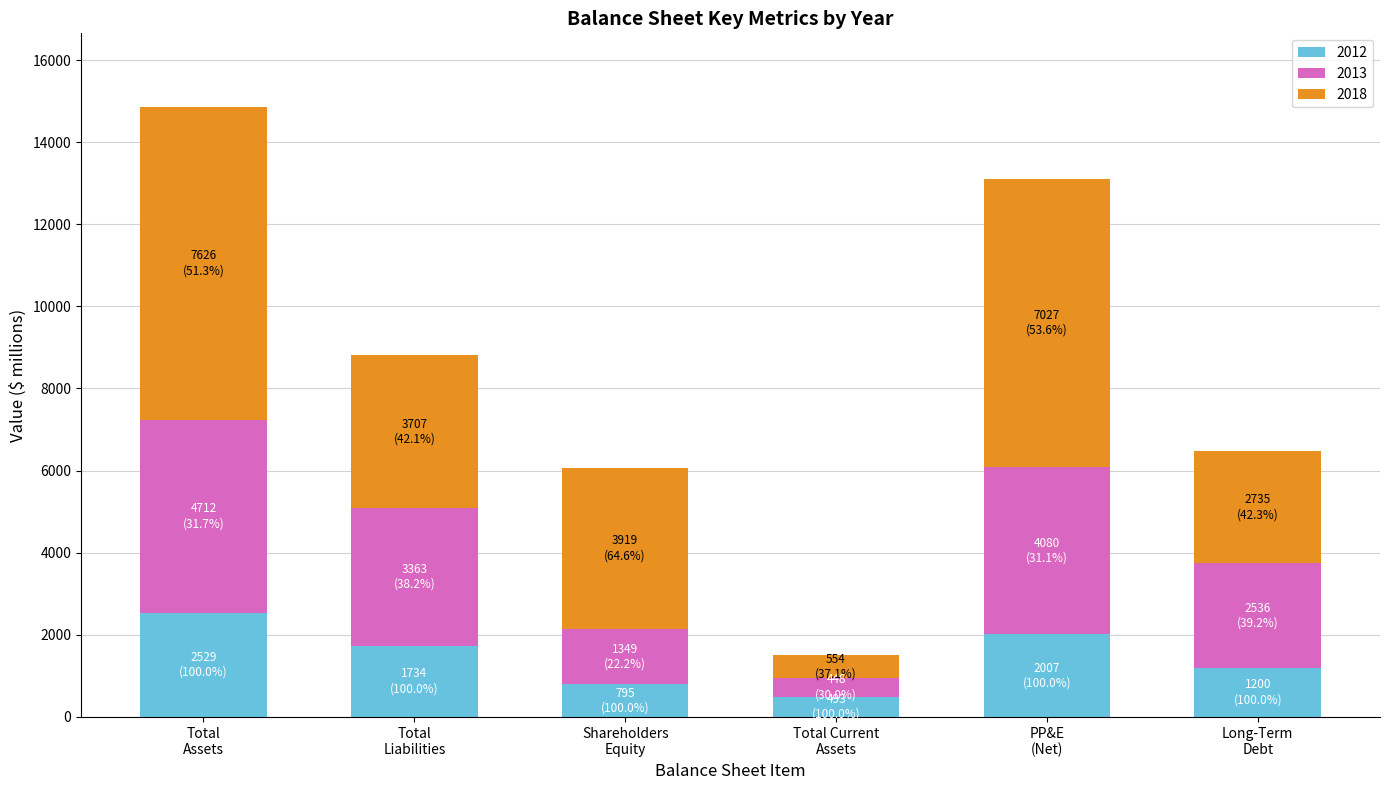

Count the number of data series in this chart.

3